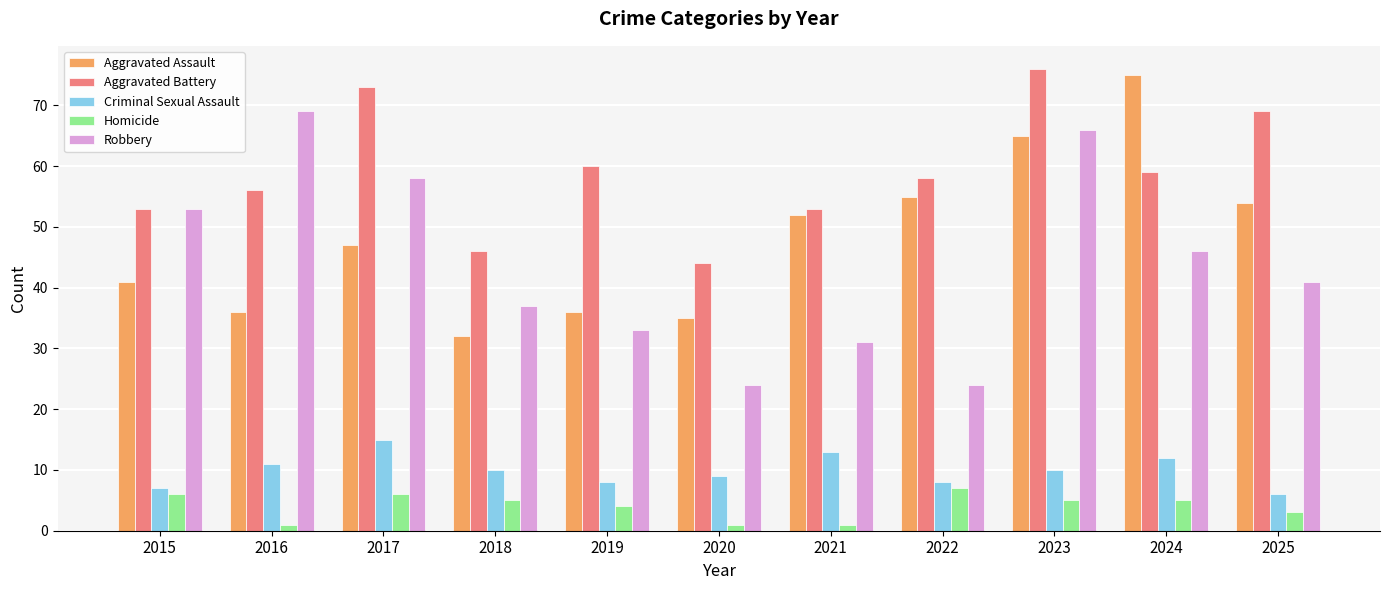

The Aggravated Battery series shows 89 at 2022. True or false?

False